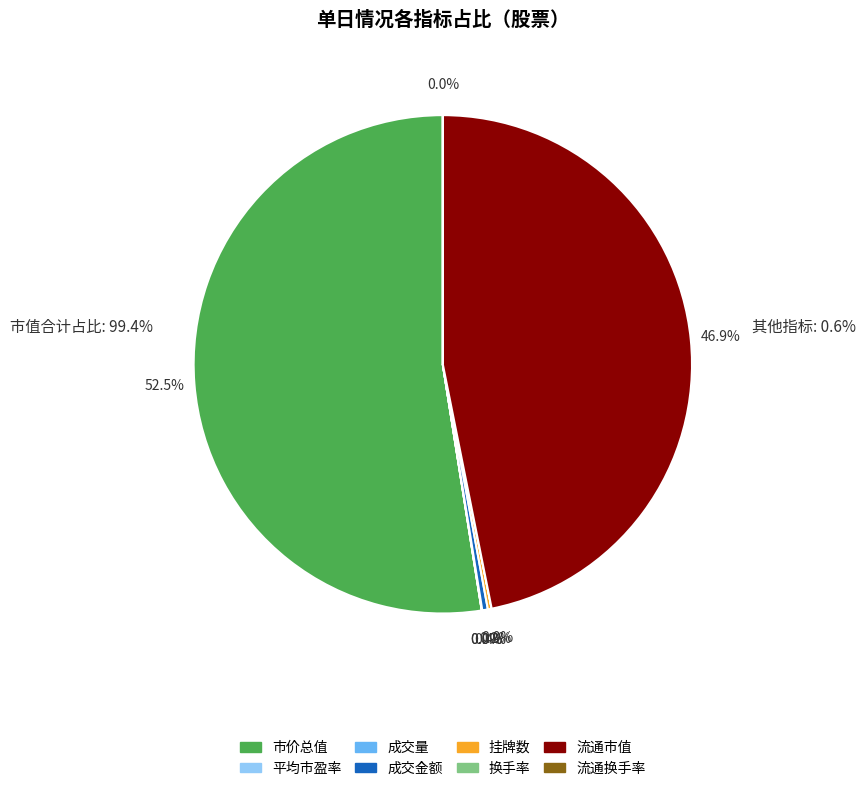

Which slice represents more than half of the pie?

市价总值